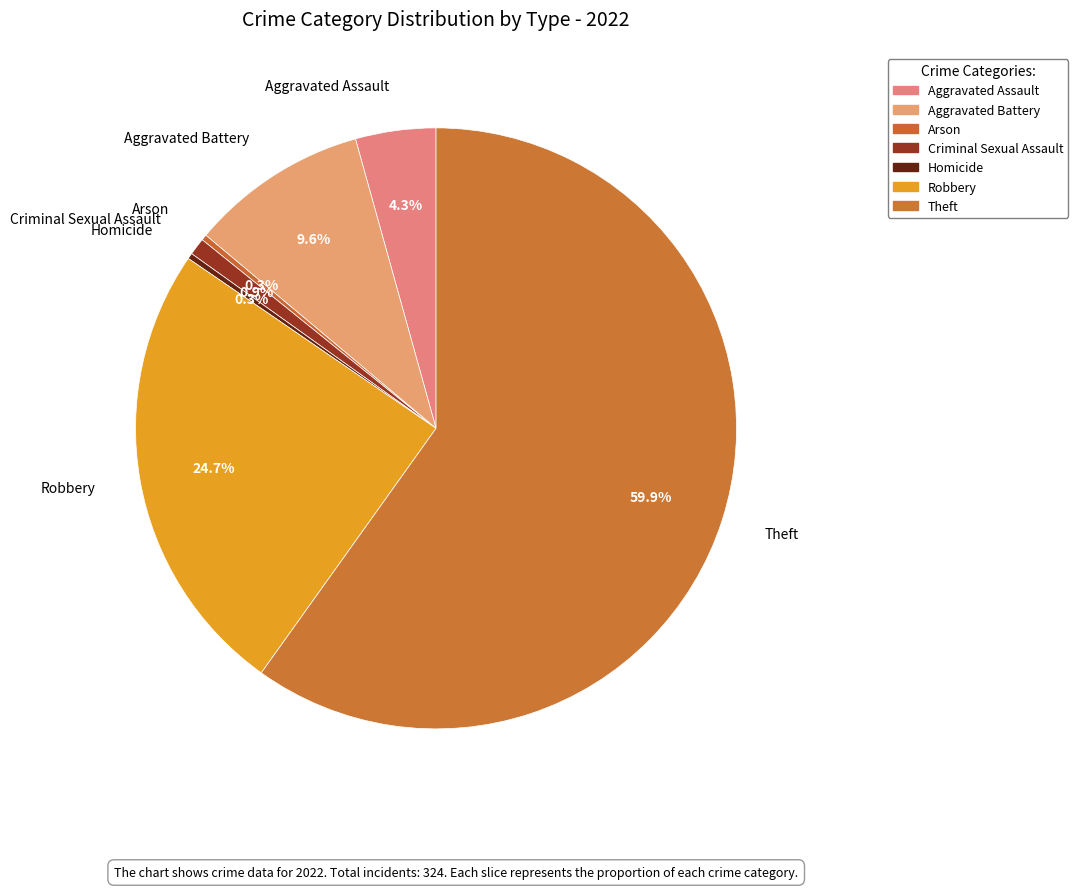

To the nearest percent, what is the combined percentage of Aggravated Assault and Criminal Sexual Assault?

5%